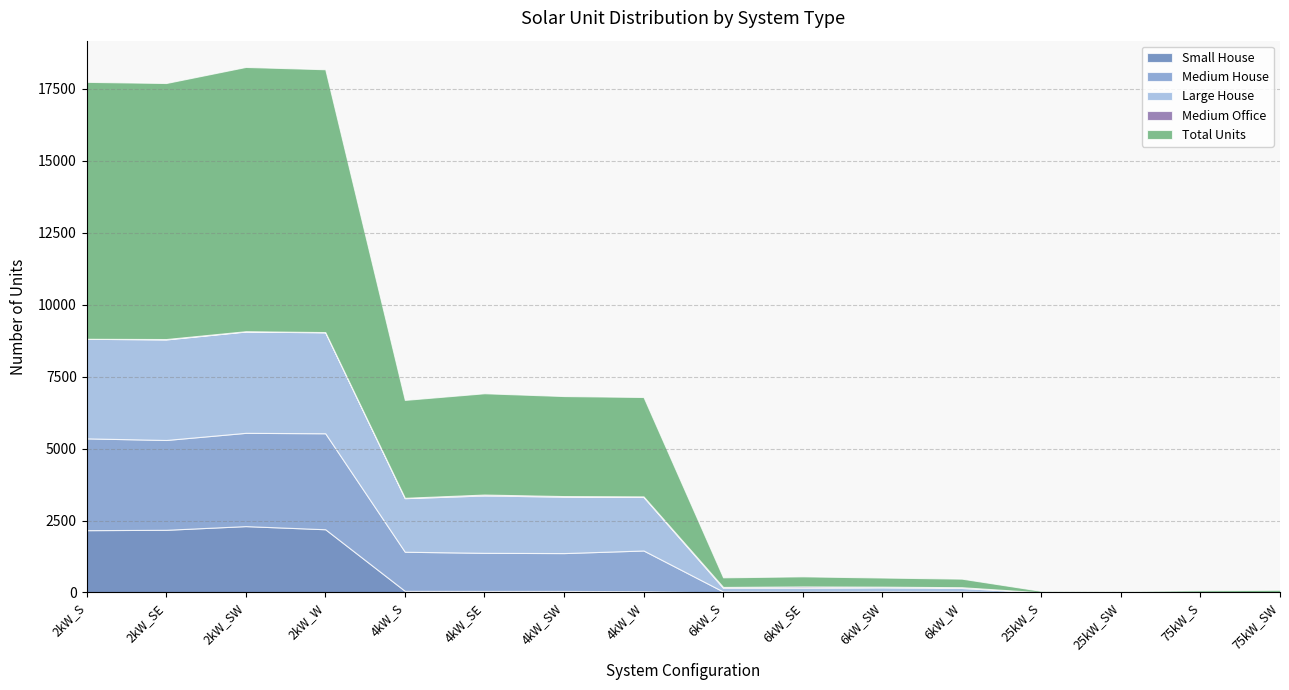

True or false: Medium House and Small House intersect in this chart.

False